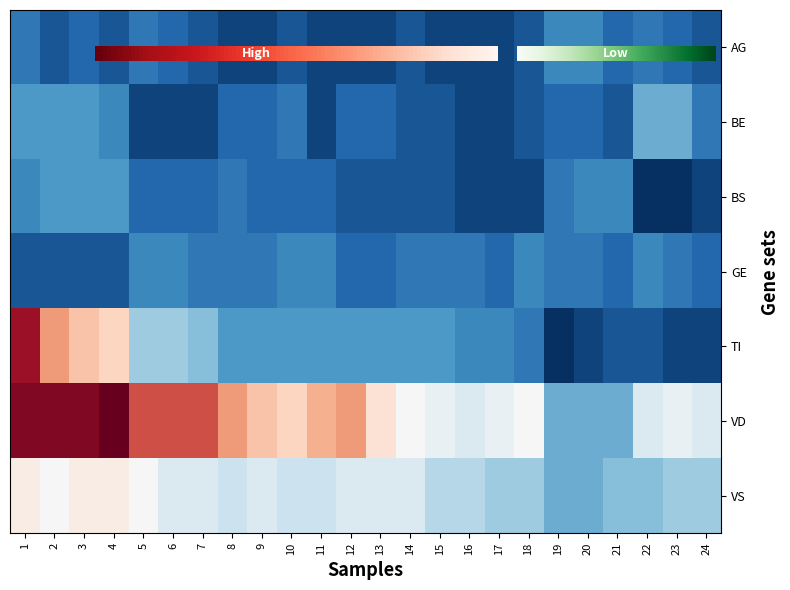

At how many categories does at least one series exceed 11?

21